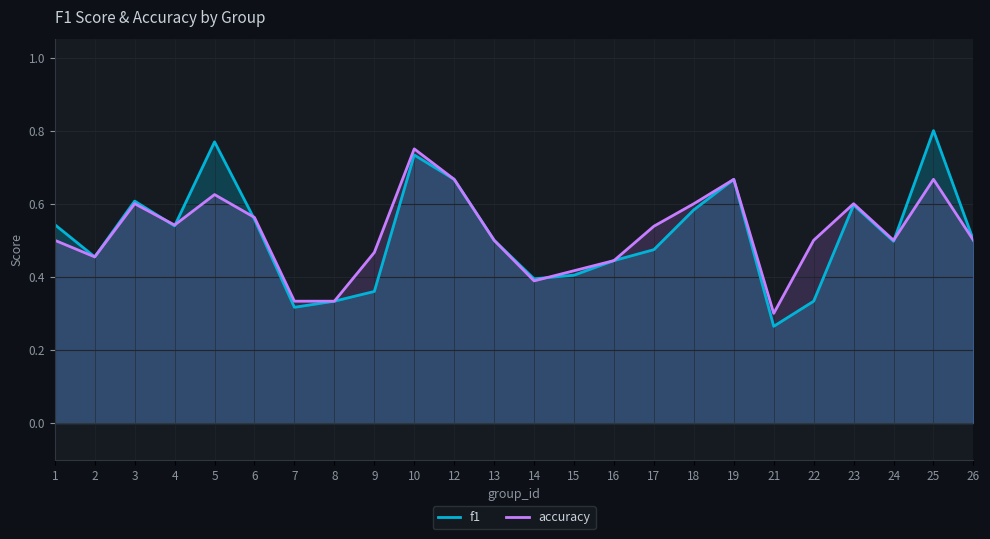

What is the greatest value displayed?

0.8